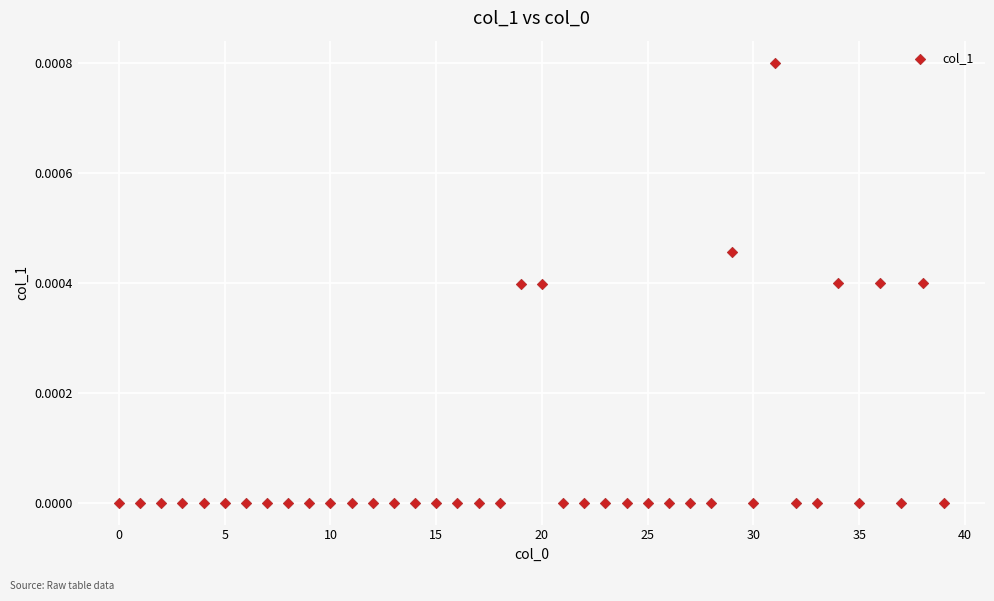

How many points are shown in the scatter plot?

40